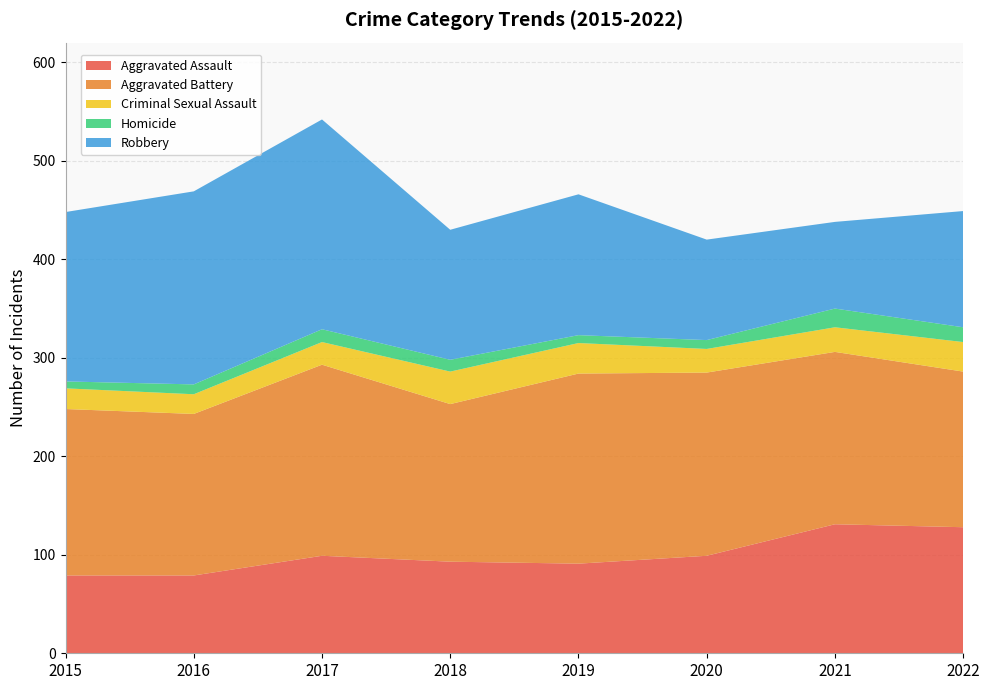

Reading left to right, transcribe all the data shown in this chart.

Aggravated Assault: 79	79	99	93	91	99	131	128
Aggravated Battery: 169	164	194	160	193	186	175	158
Criminal Sexual Assault: 21	20	23	33	31	24	25	30
Homicide: 7	10	13	12	8	9	19	15
Robbery: 172	196	213	132	143	102	88	118